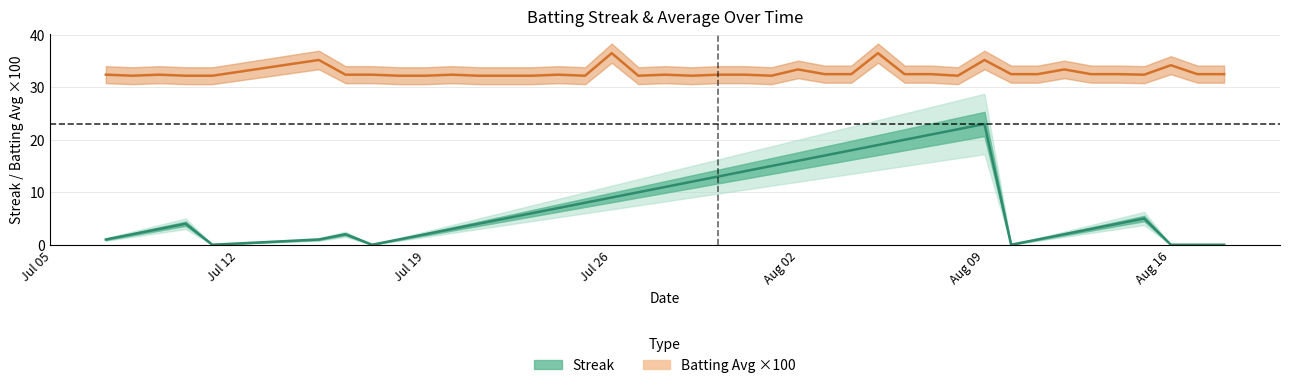

The Streak series shows 40.4 at Aug 09. True or false?

False